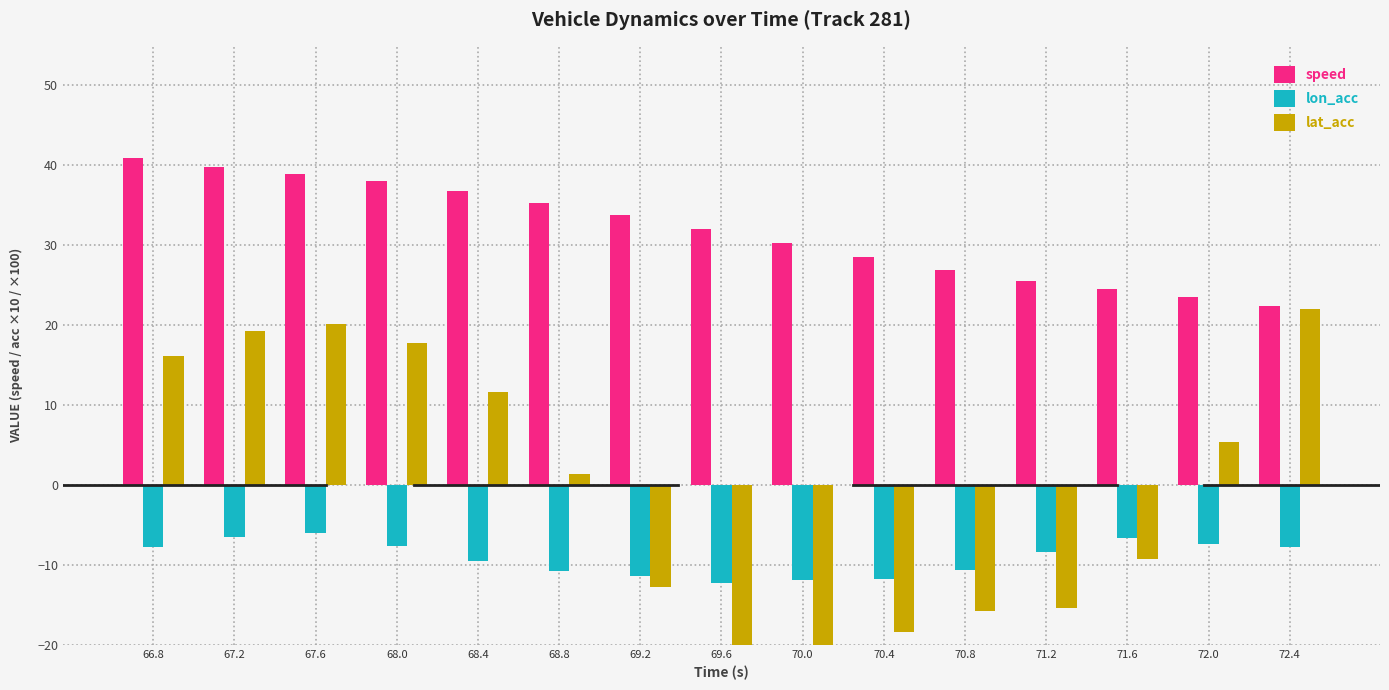

Is it true that lon_acc equals -11.6 at 66.8?

False